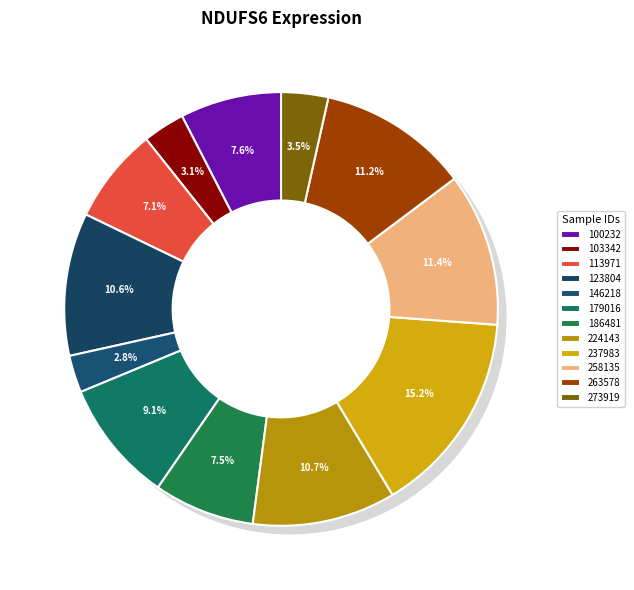

Count the number of slices in the pie.

12